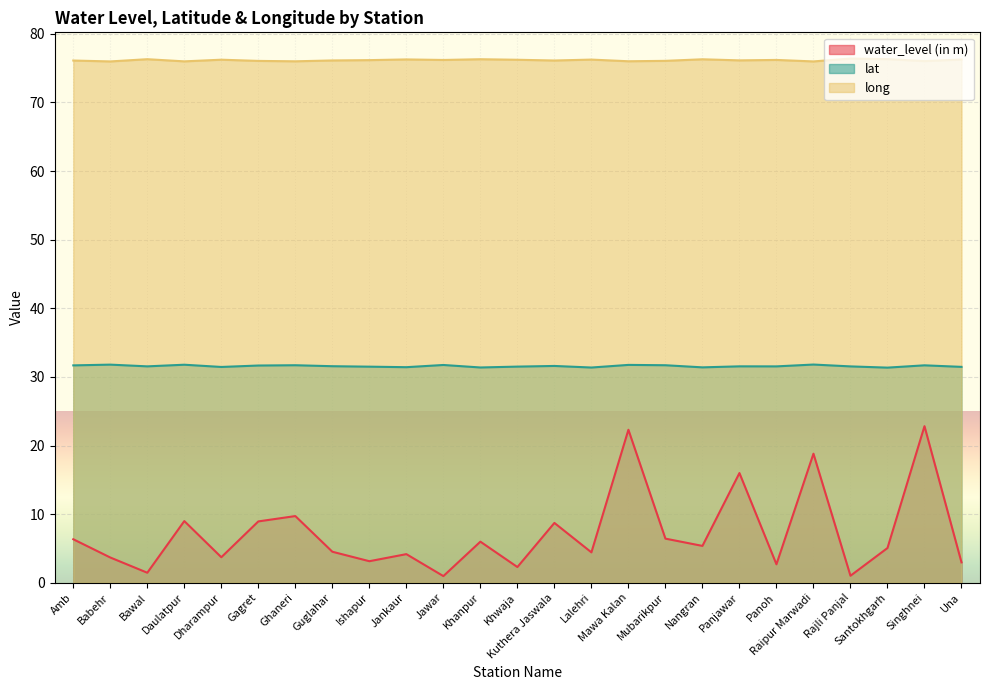

True or false: lat and long intersect in this chart.

False